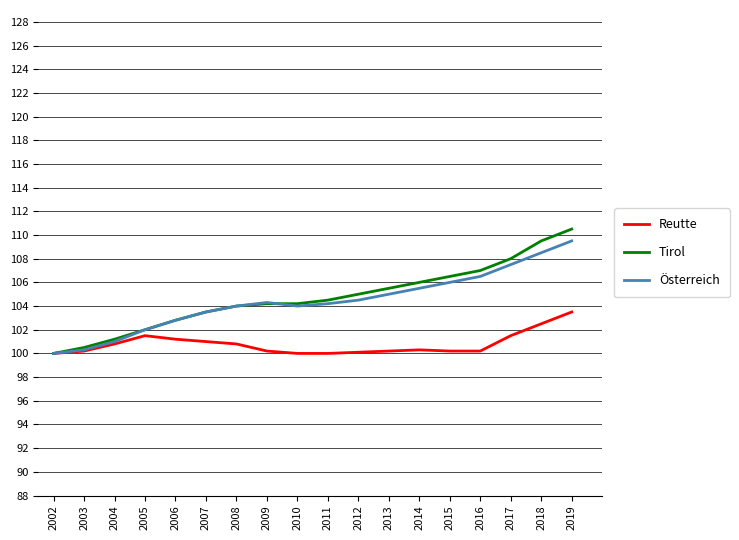

What is the maximum value for Österreich?

109.5